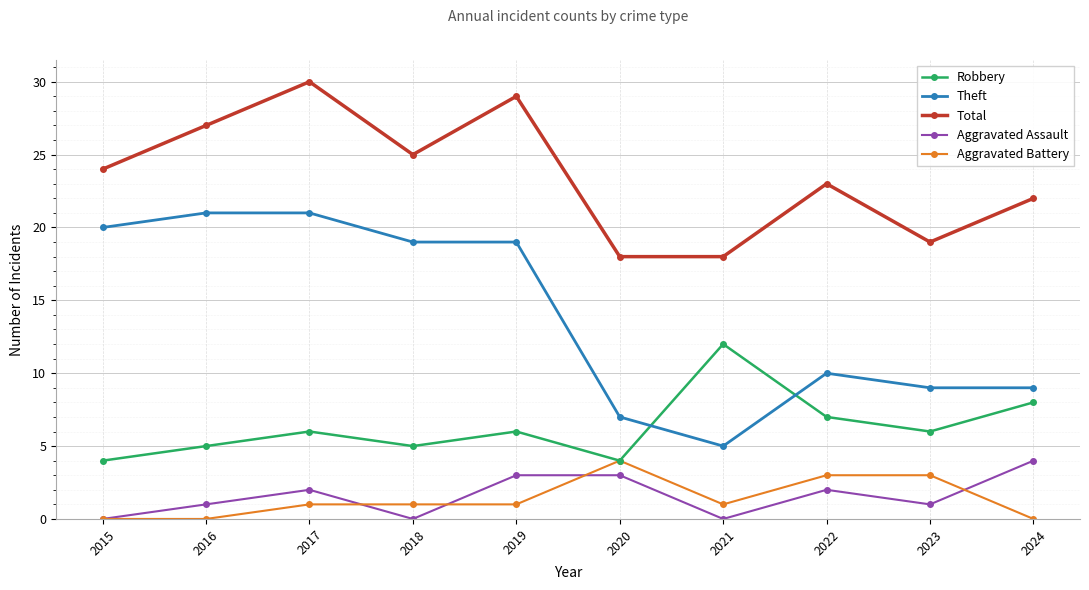

The value of Aggravated Assault at 2017 is 2. True or false?

True